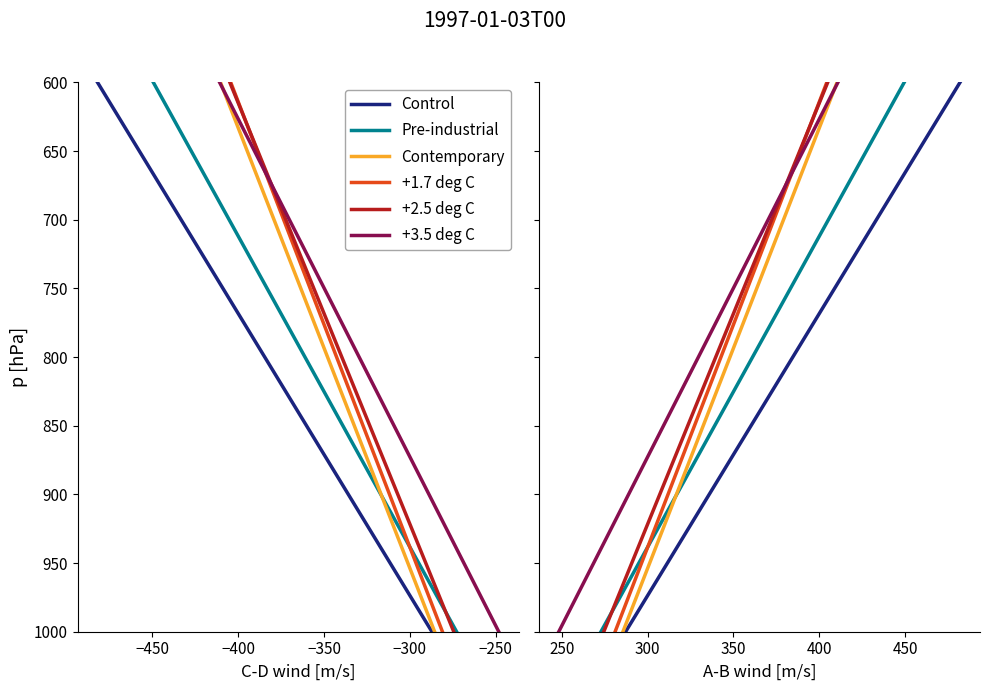

How many values in the +1.7 deg C series are below 800?

1